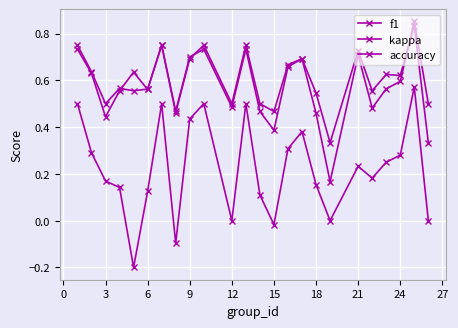

How many data points does each series have?

24